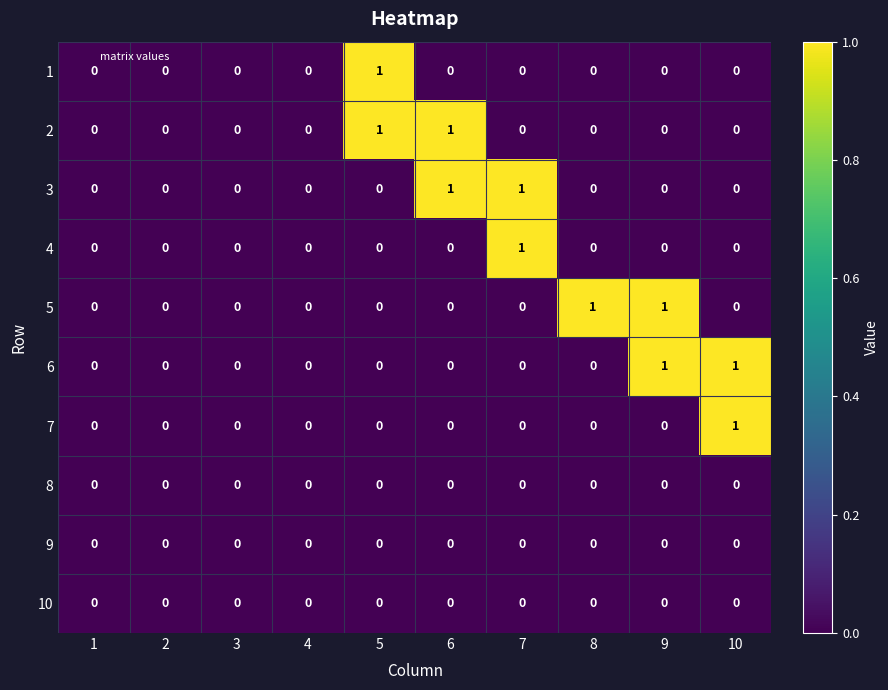

How many 2 values are between 0 and 1?

10